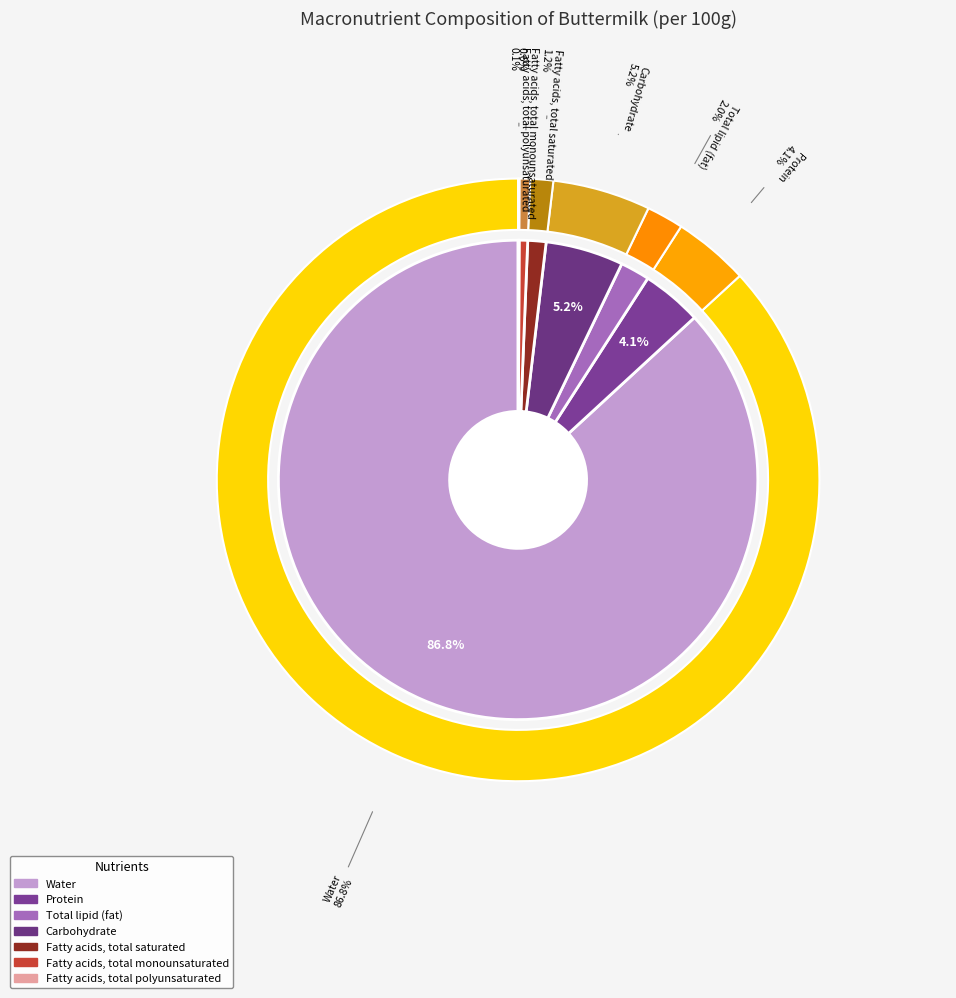

Count the number of slices in the pie.

7